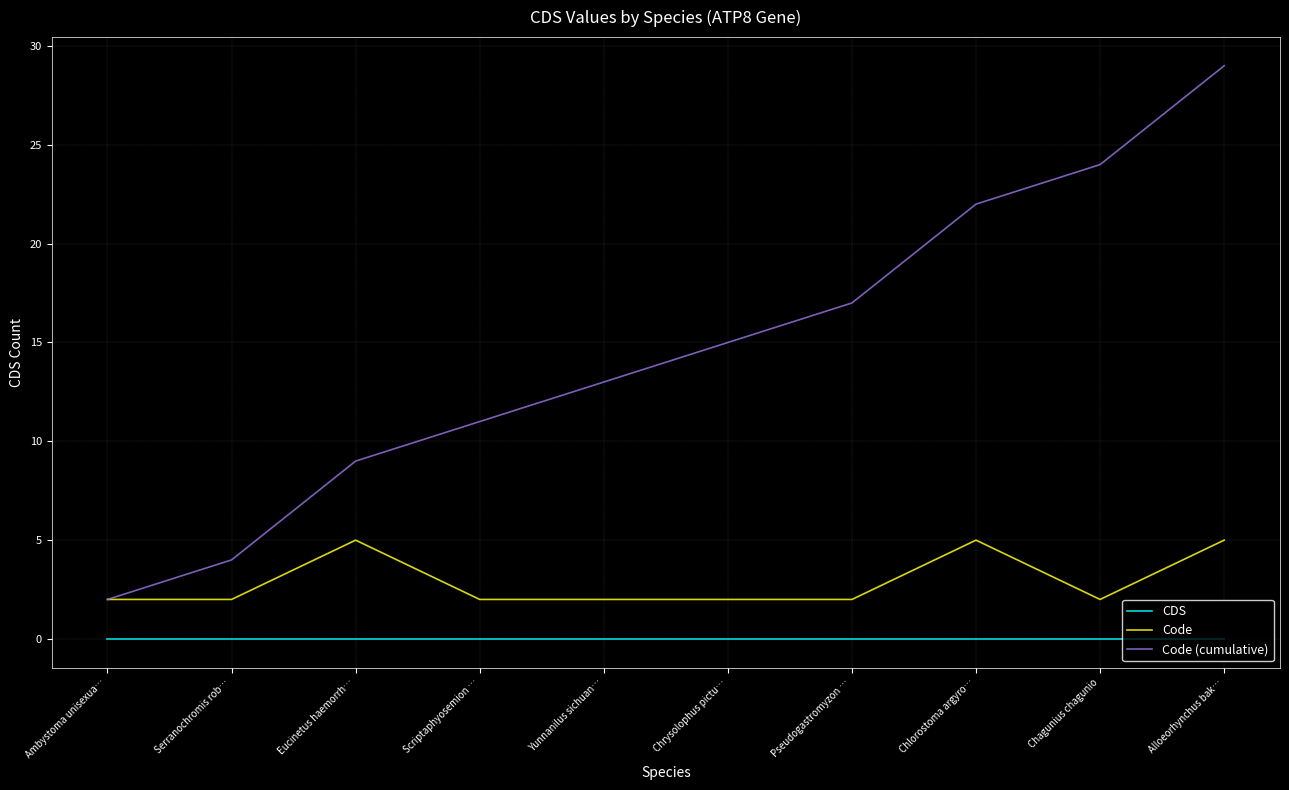

What position from the right is Yunnanilus sichuan…?

6